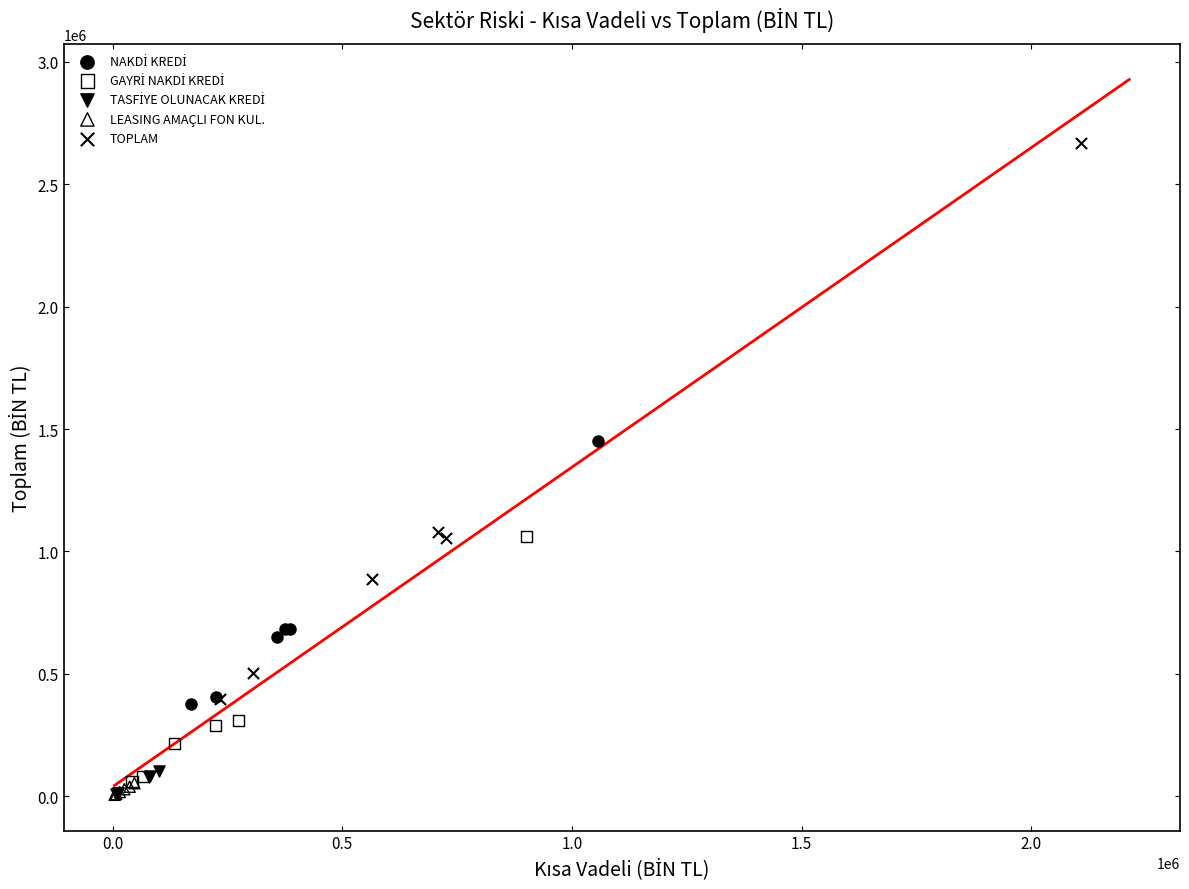

Which series reaches the maximum Y coordinate?

TOPLAM